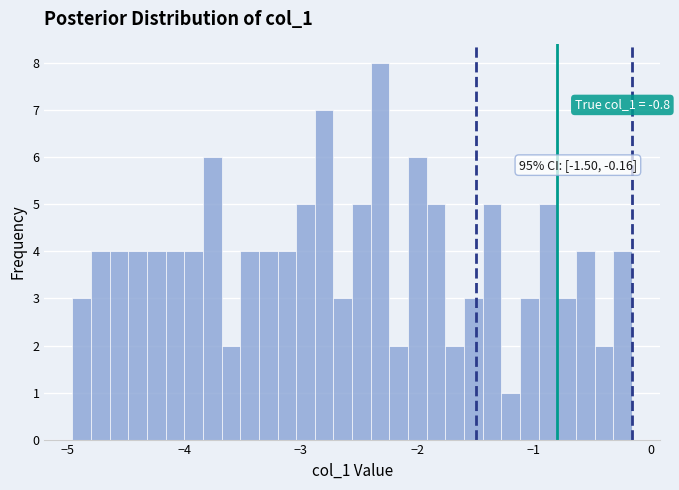

Read against the x-axis, roughly where is the centre of the tallest bar?

-2.3